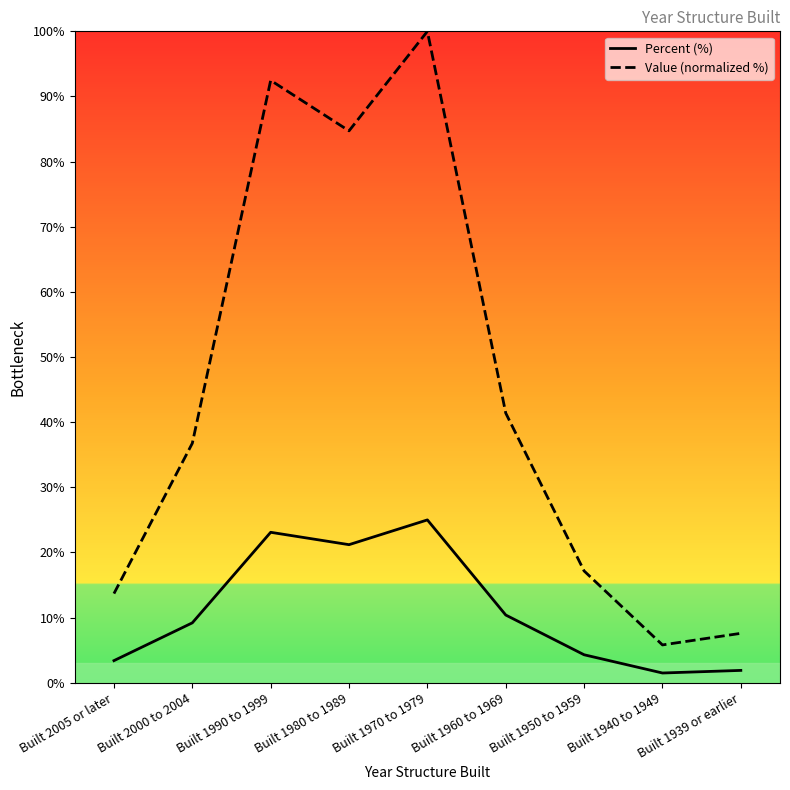

How many interior local peaks does the Percent (%) series have?

2